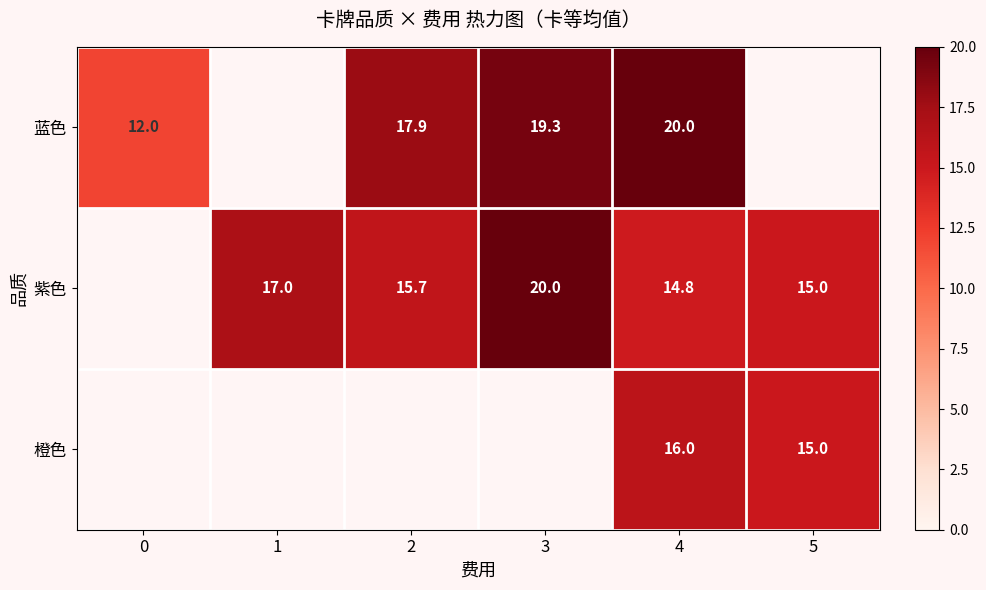

Is it true that 蓝色 equals 7.3 at 2?

False